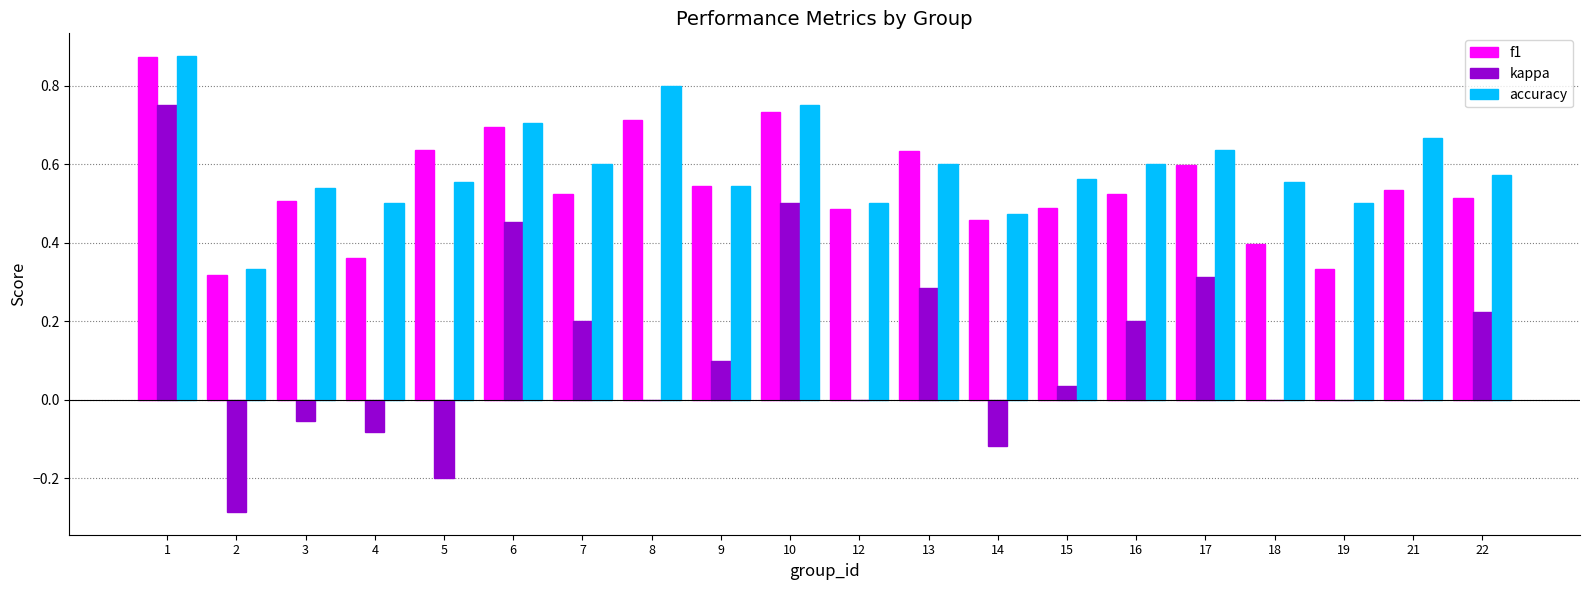

Is it true that f1 equals 0.6 at 17?

True